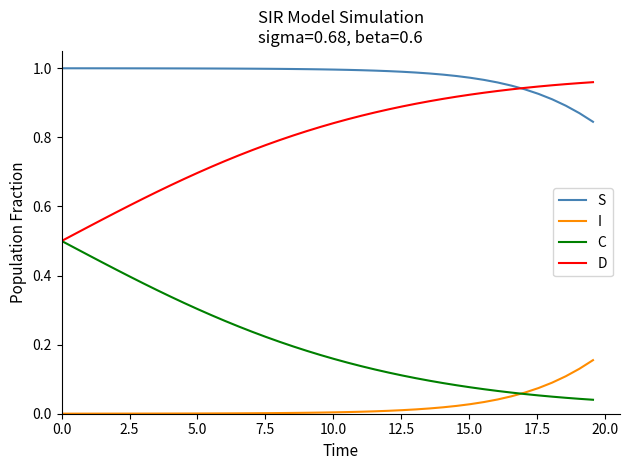

Which series has the largest total across all categories?

S